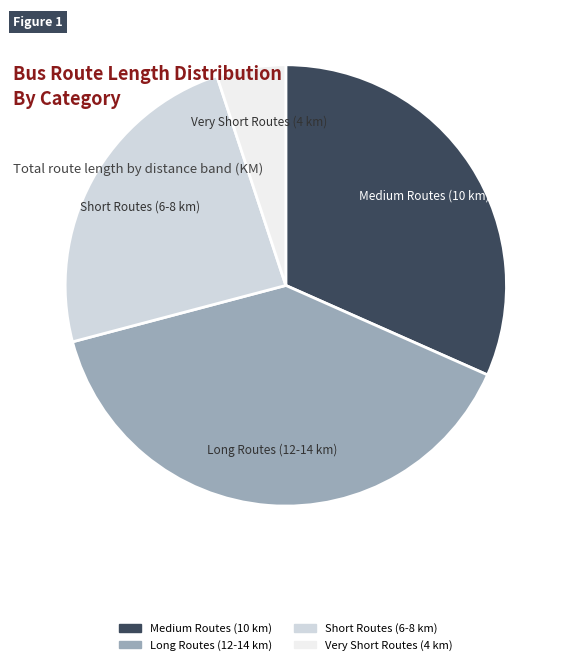

Is there any slice that represents more than half of the pie?

No